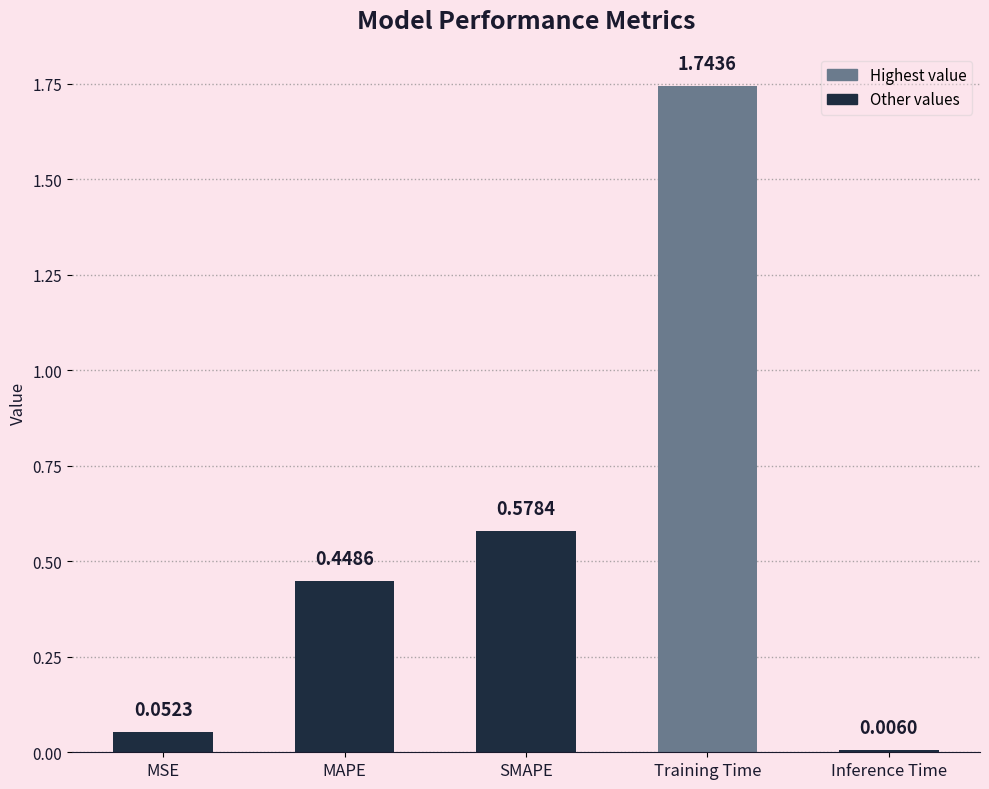

What position from the right is MSE?

5